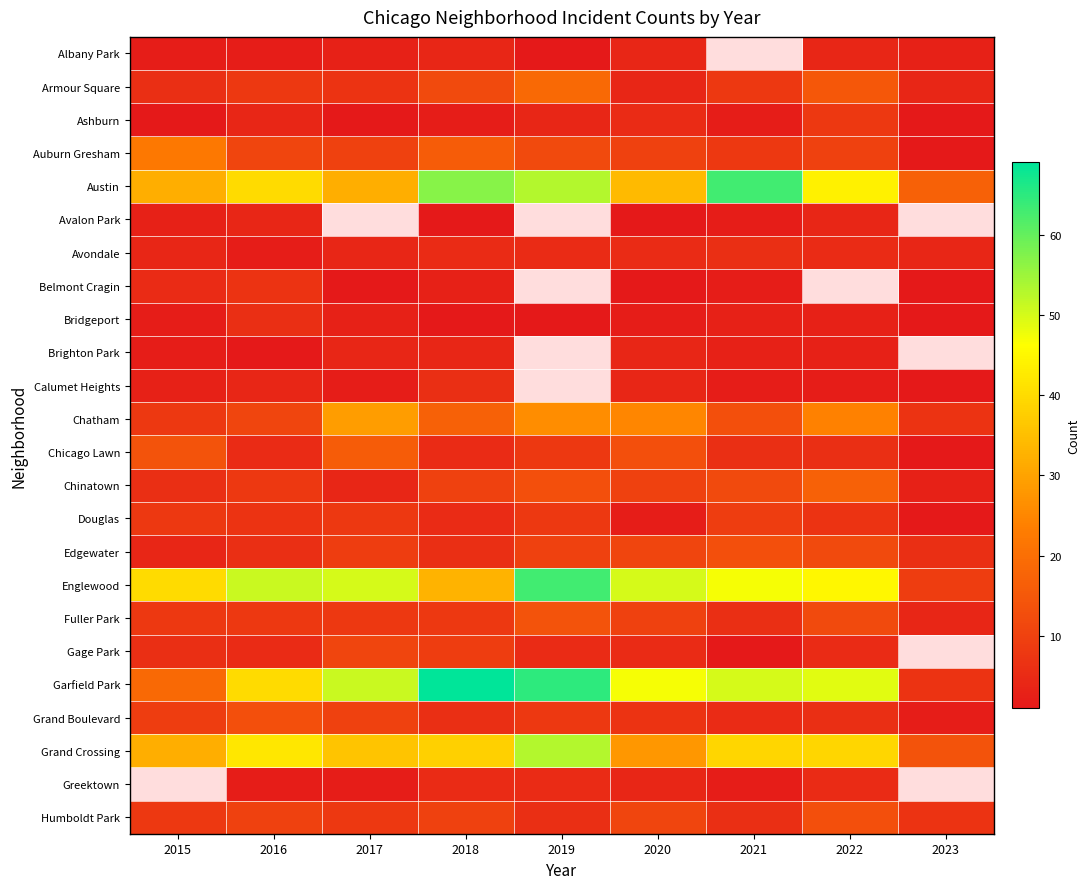

True or false: Englewood has a value of 65.7 at 2021.

False